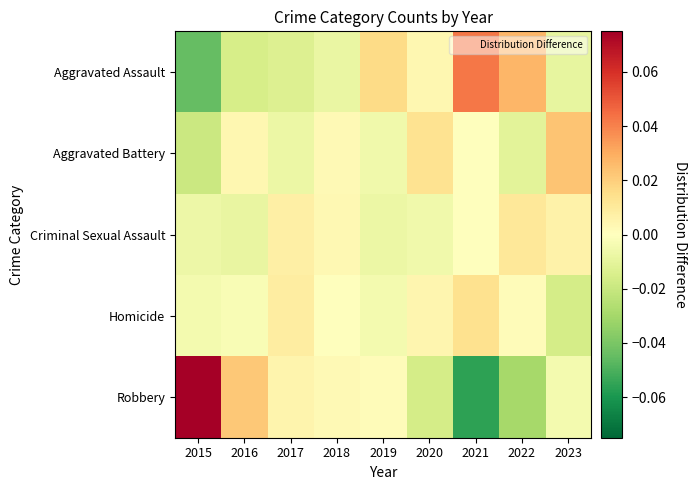

Which series has the widest spread of values?

Robbery